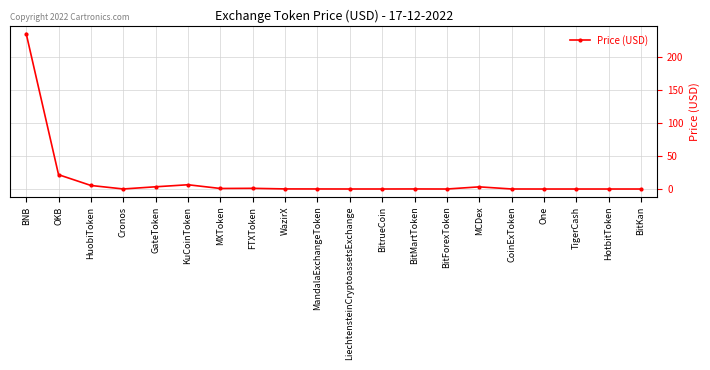

Where is the data nearest to the value 117?

OKB